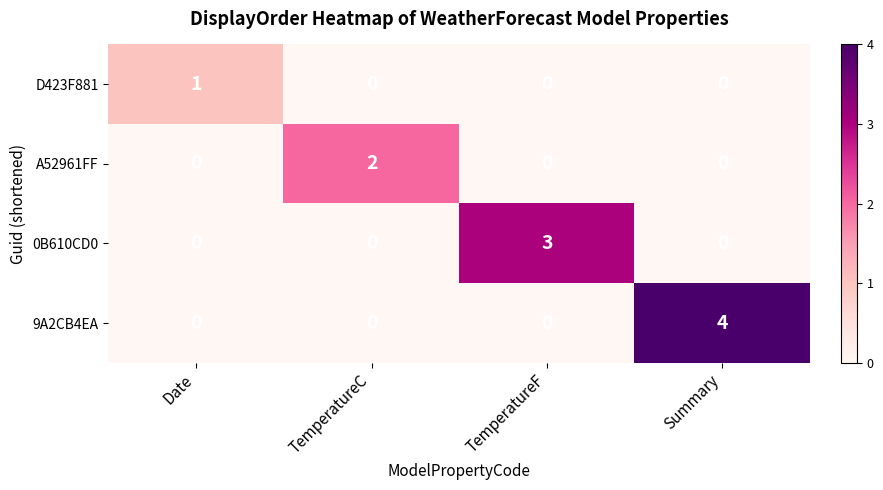

List the series in order of their peak value, highest first.

9A2CB4EA, 0B610CD0, A52961FF, D423F881